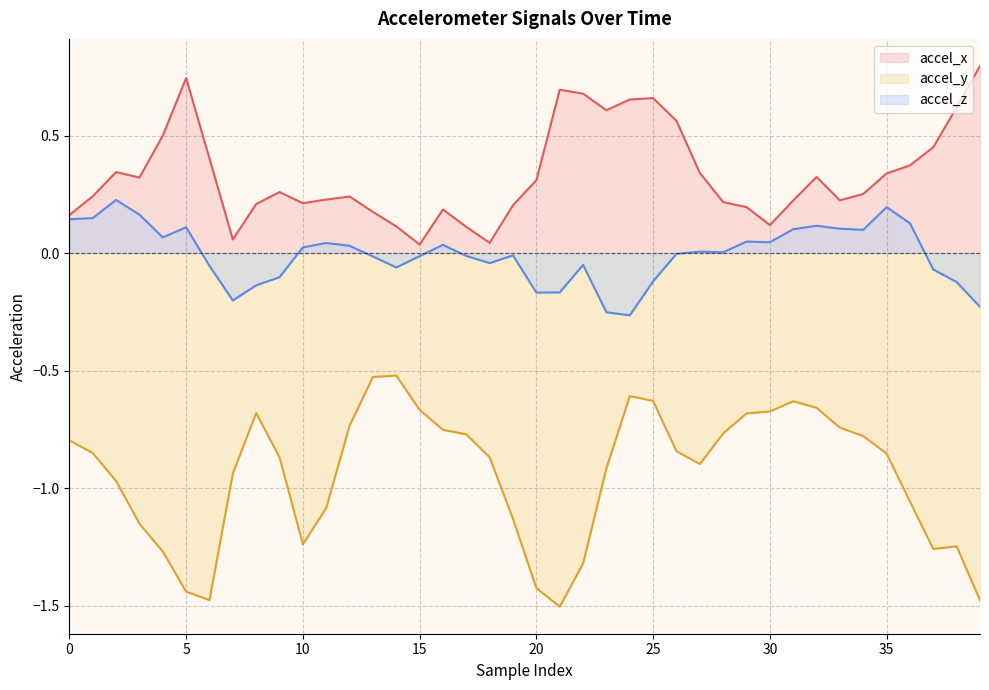

Is it true that accel_x equals 0.3 at 27?

True